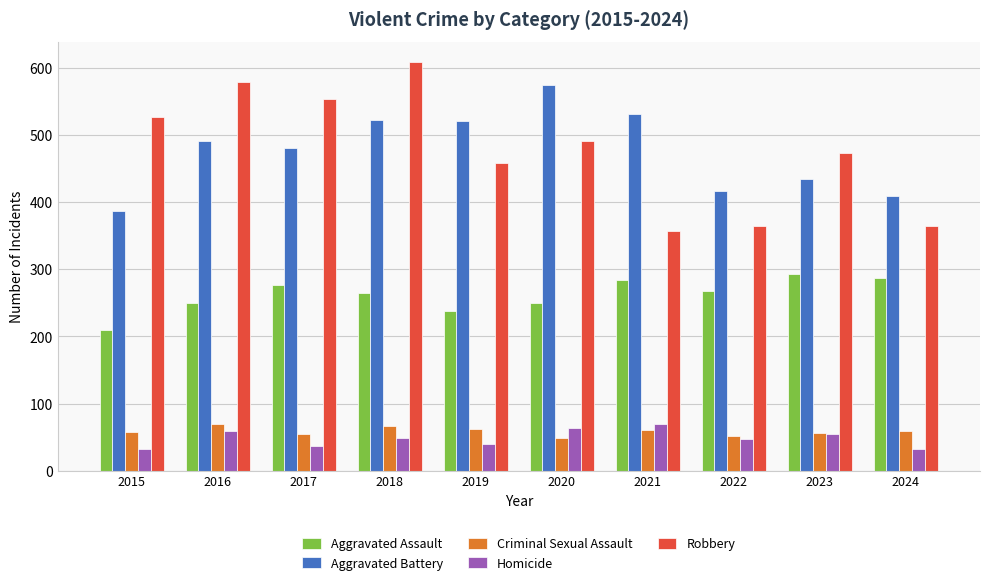

What is the approximate value of Criminal Sexual Assault at 2017?

55